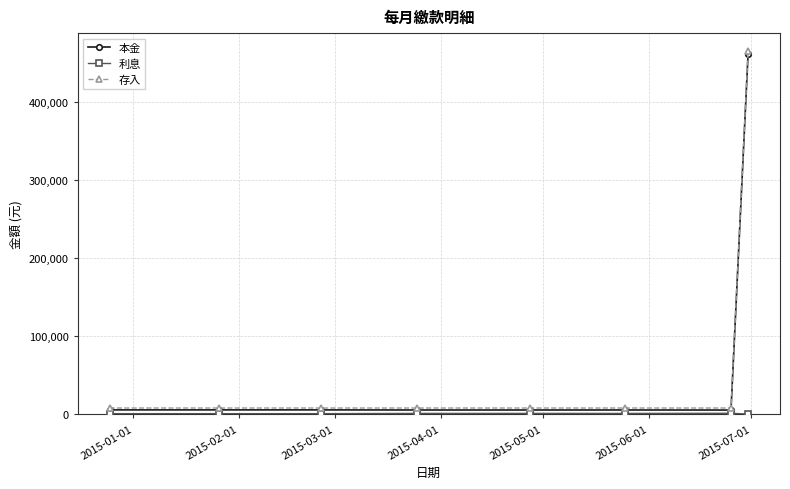

How many values in the 本金 series are below 5577?

4